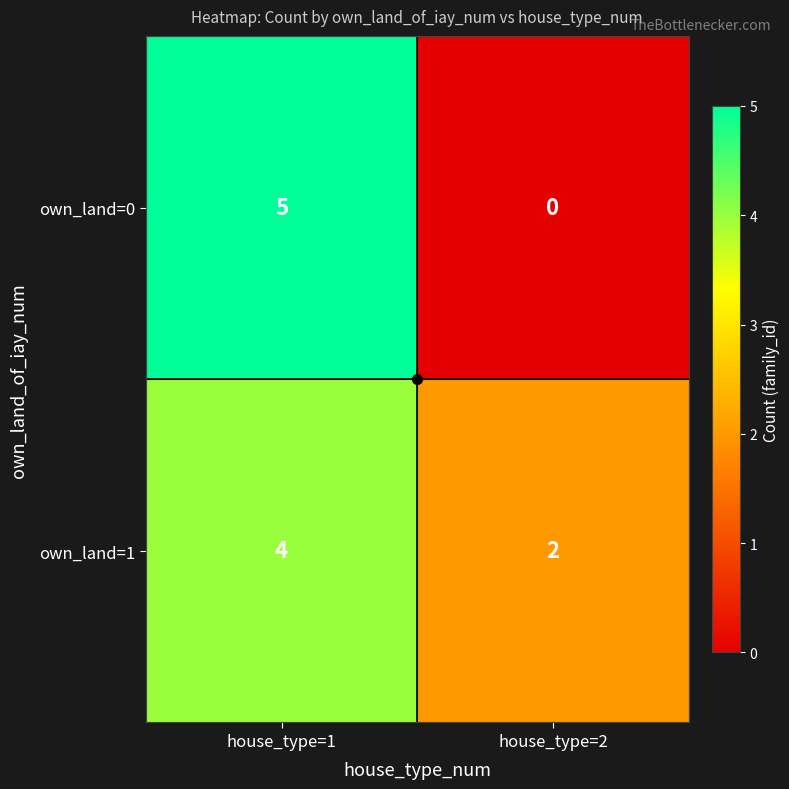

What is the greatest value displayed?

5